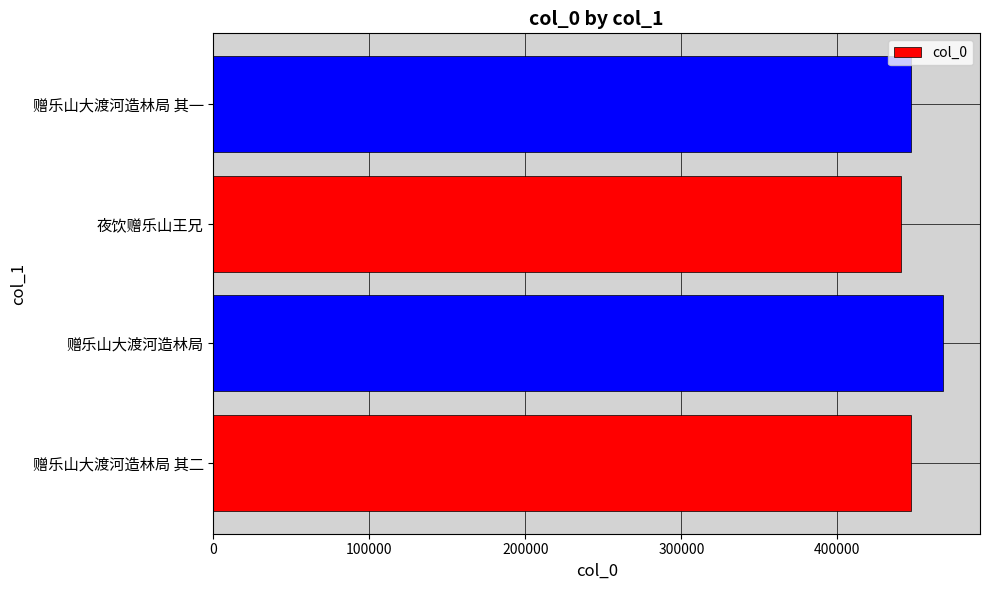

What is the change in value from 赠乐山大渡河造林局 其二 to 赠乐山大渡河造林局?

+21052